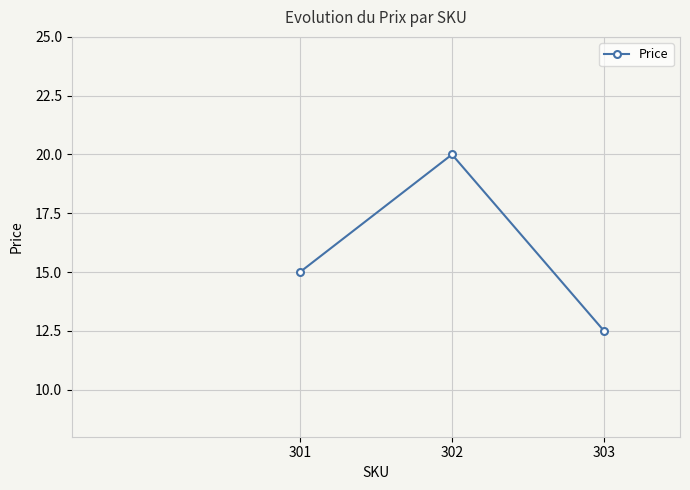

Is this an area chart (filled region under the line)?

No